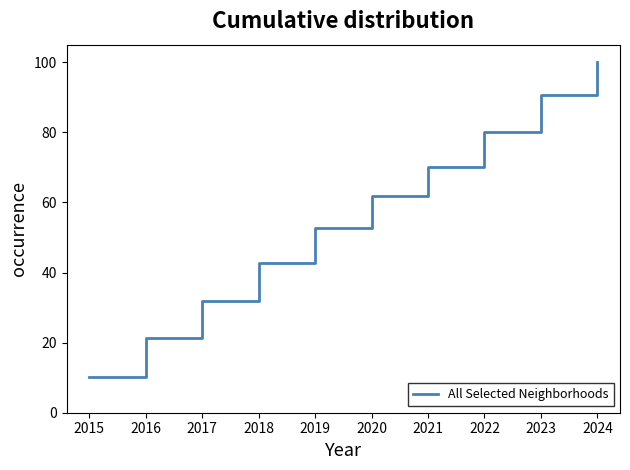

Reading left to right, extract all data points from this chart.

10.1	21.2	31.9	42.6	52.8	61.9	70.2	80.0	90.7	100.0